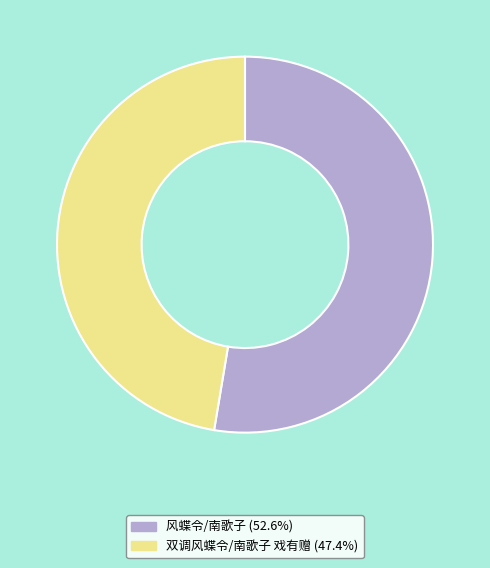

Which has a higher value, 双调风蝶令/南歌子 戏有赠 or 风蝶令/南歌子?

风蝶令/南歌子